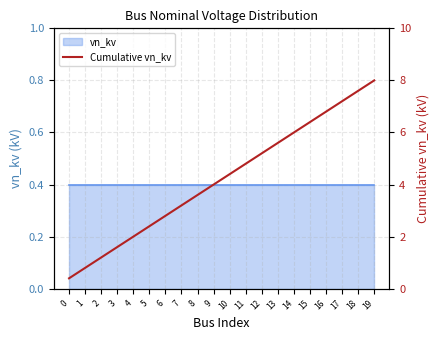

How many data points are above 4?

10